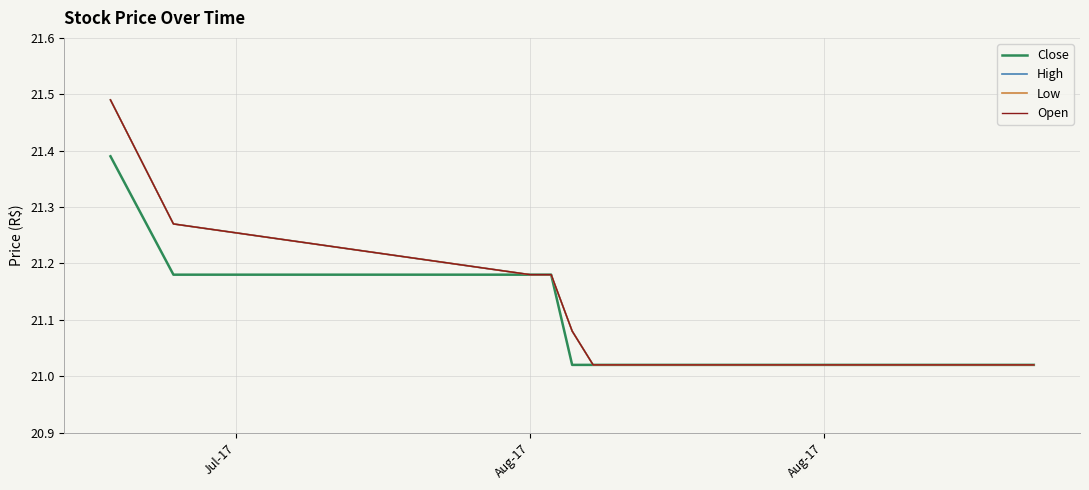

Is this an area chart (filled region under the line)?

No